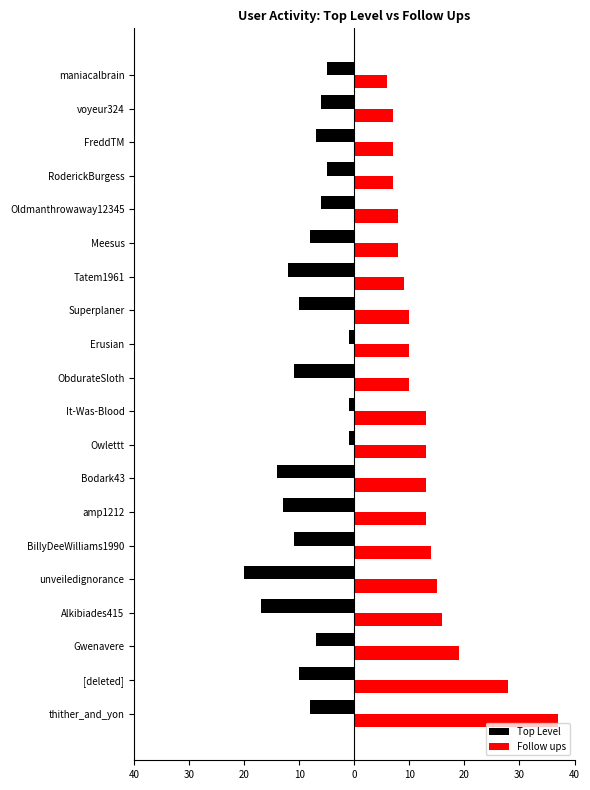

What are all the series names shown in the legend?

Top Level, Follow ups